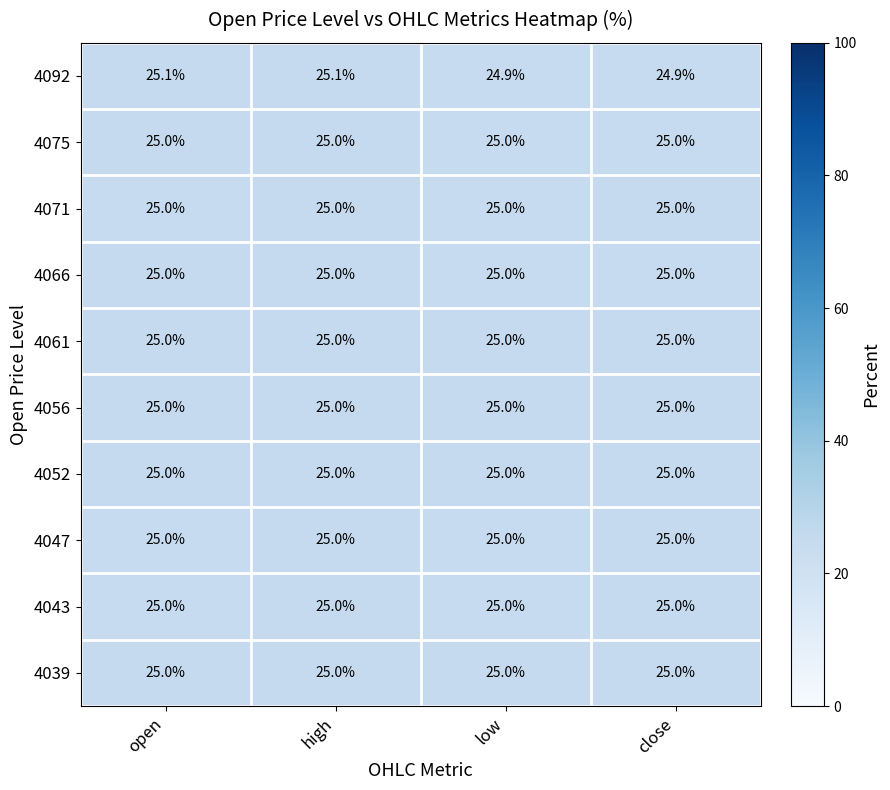

What is the average value of the 4092 series?

25.0